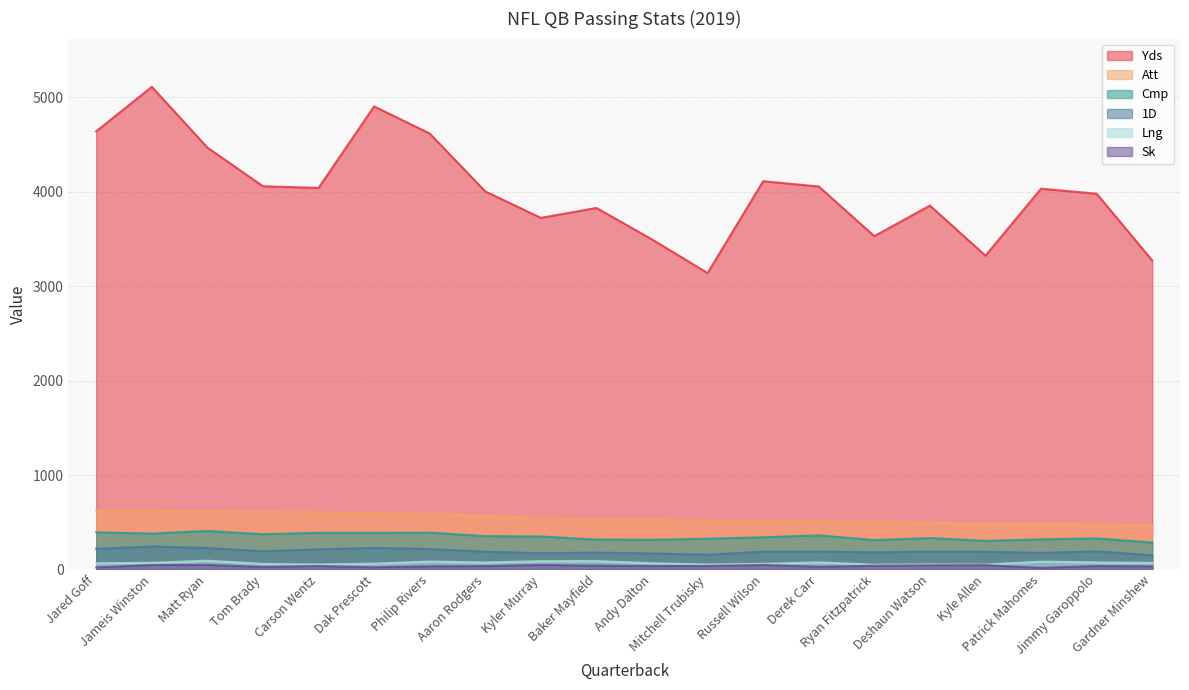

How many data points does each series have?

20